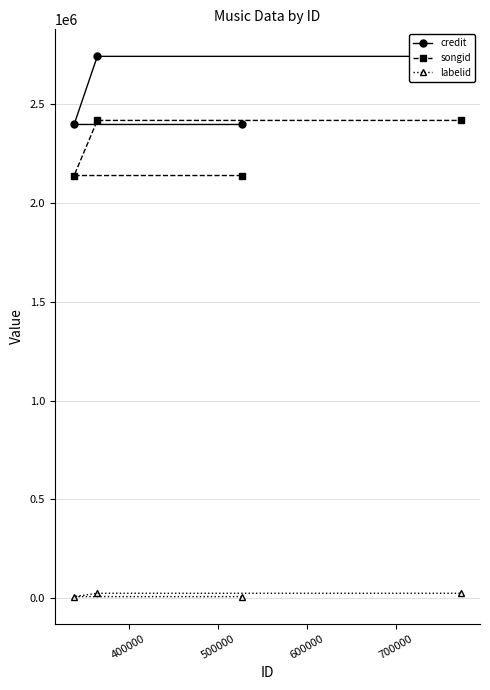

How many data points in songid are less than 2417682?

2